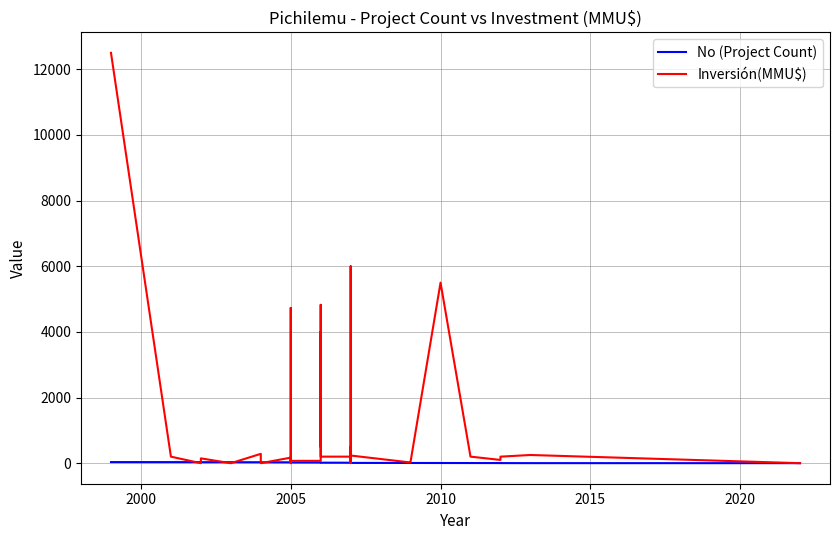

What are all the series names shown in the legend?

No (Project Count), Inversión(MMU$)